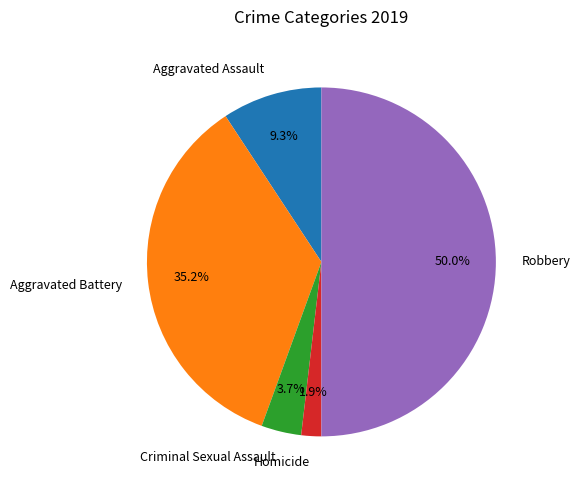

Count the number of slices in the pie.

5